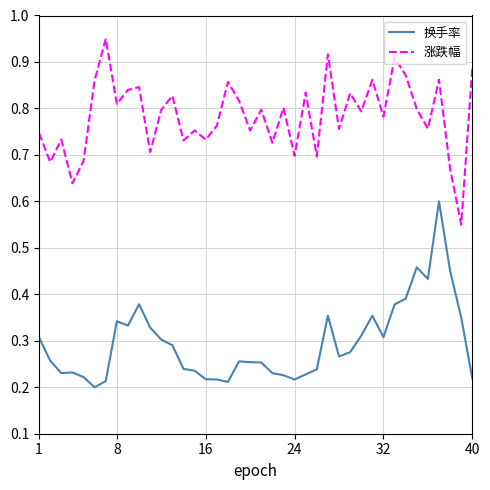

True or false: 涨跌幅 and 换手率 intersect in this chart.

False